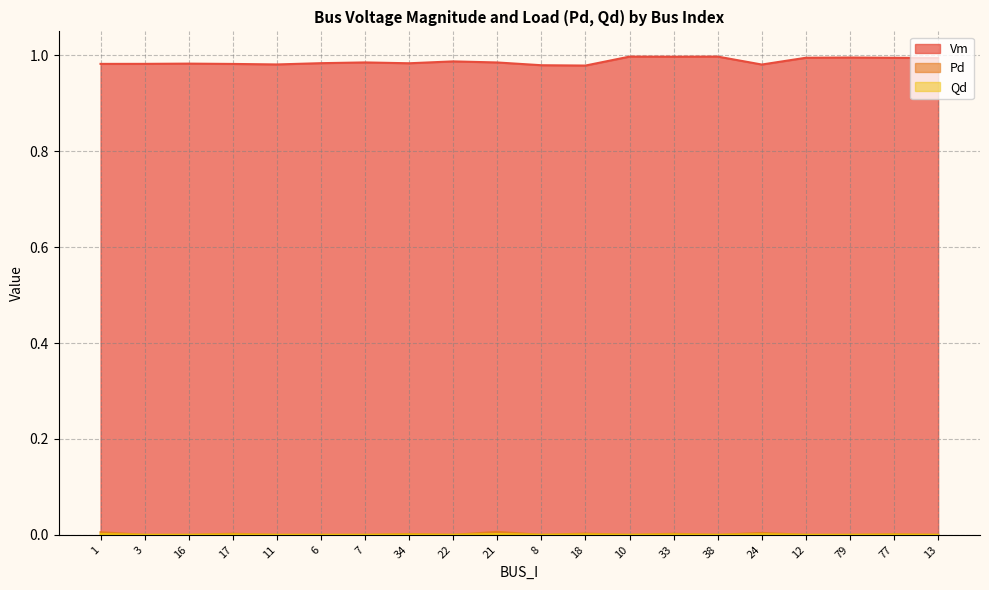

List the labels in order of Qd value, smallest first.

3, 16, 11, 6, 7, 22, 8, 10, 38, 12, 79, 13, 77, 34, 33, 17, 18, 24, 1, 21